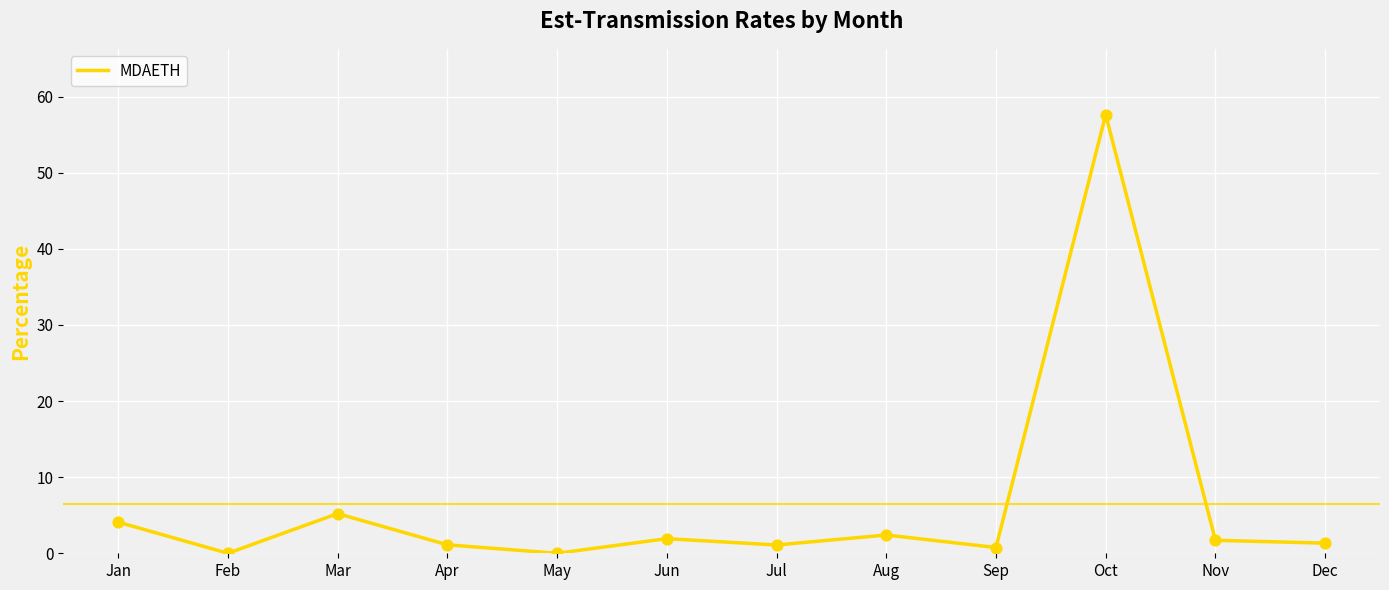

What is the change in value from Mar to Jul?

-4.1